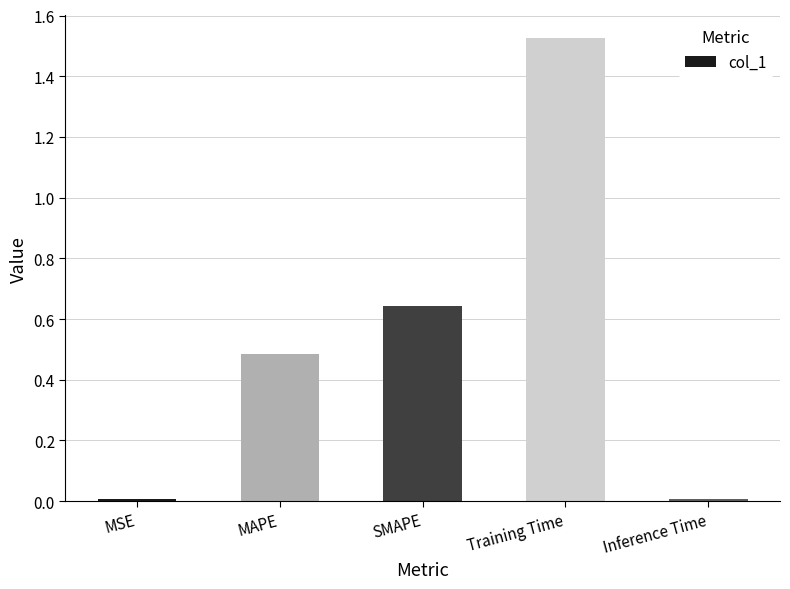

What is the sum of all values?

2.7